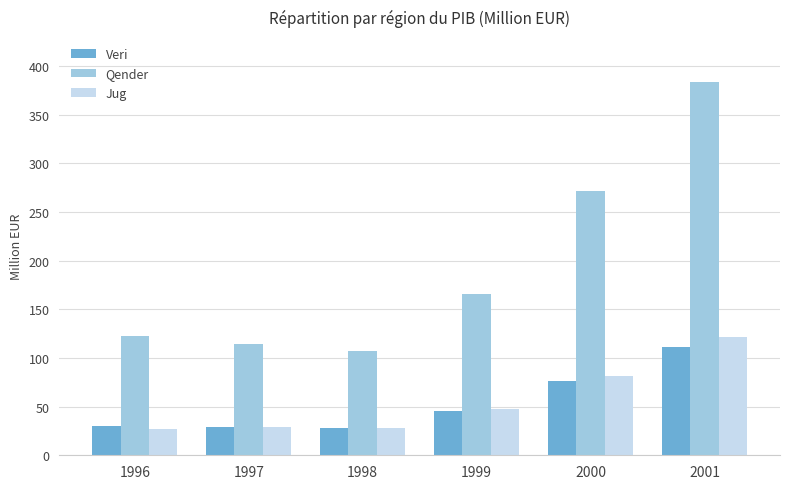

How many data points in Jug are less than 48?

3